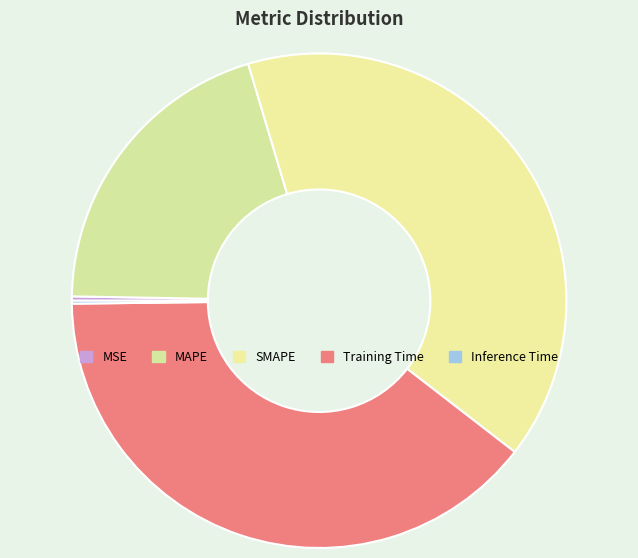

The SMAPE slice represents 40% of the pie. True or false?

True